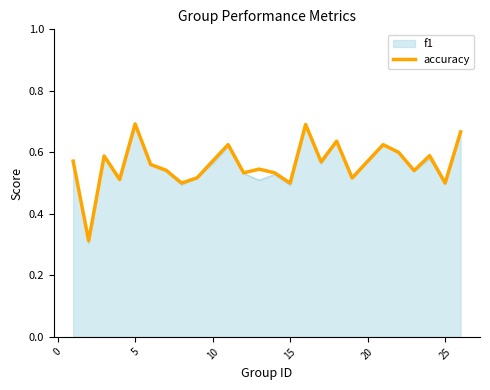

Which series has the largest range (max minus min)?

f1